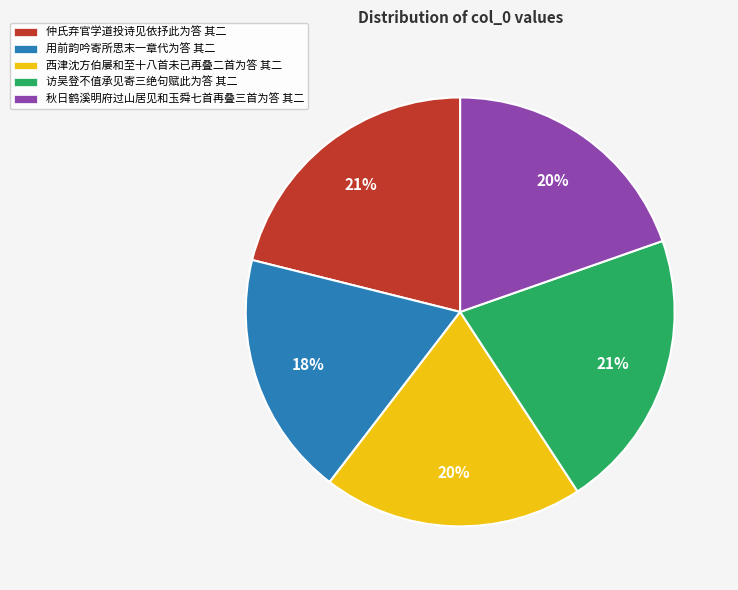

To the nearest percent, what is the difference between the largest and smallest slice percentages?

3%